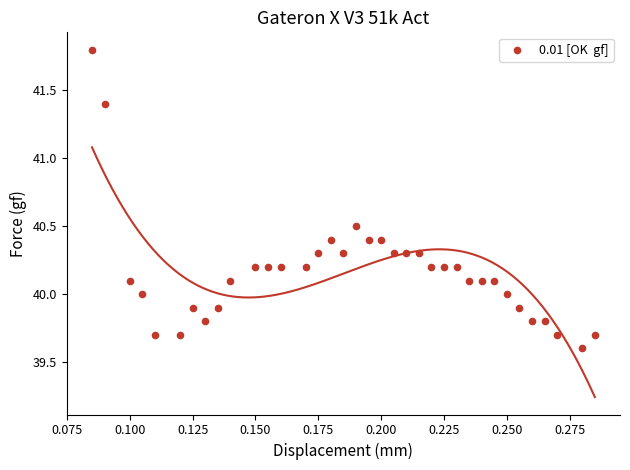

What is the range of Y values (max minus min)?

2.2